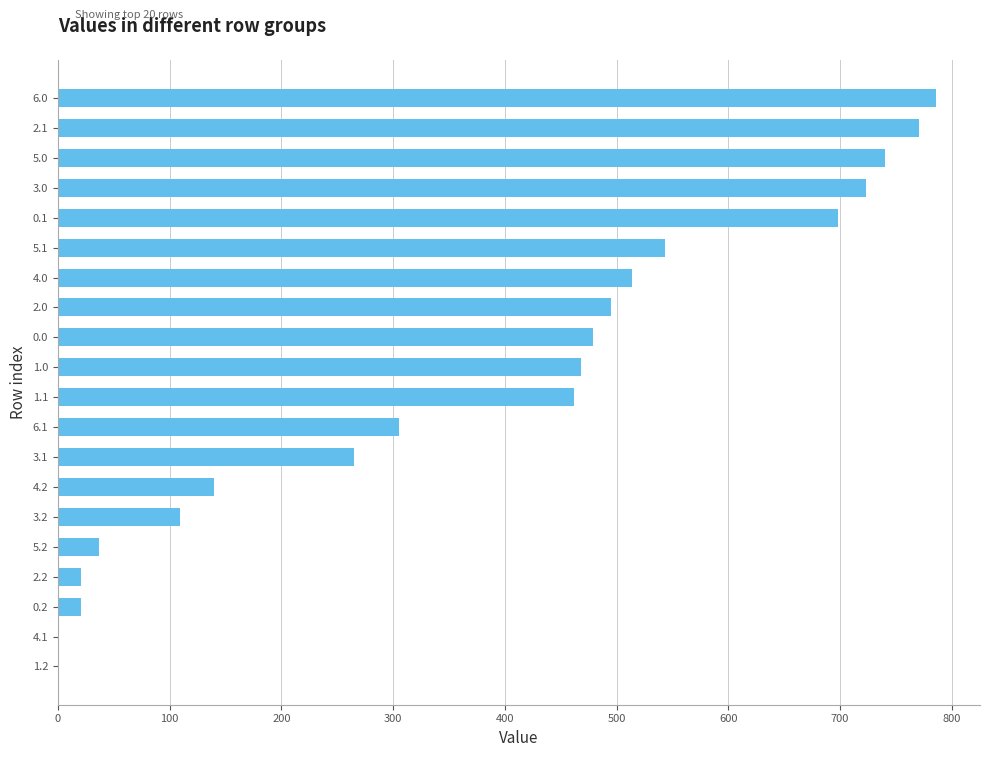

The value at 3.1 is 437.7. True or false?

False